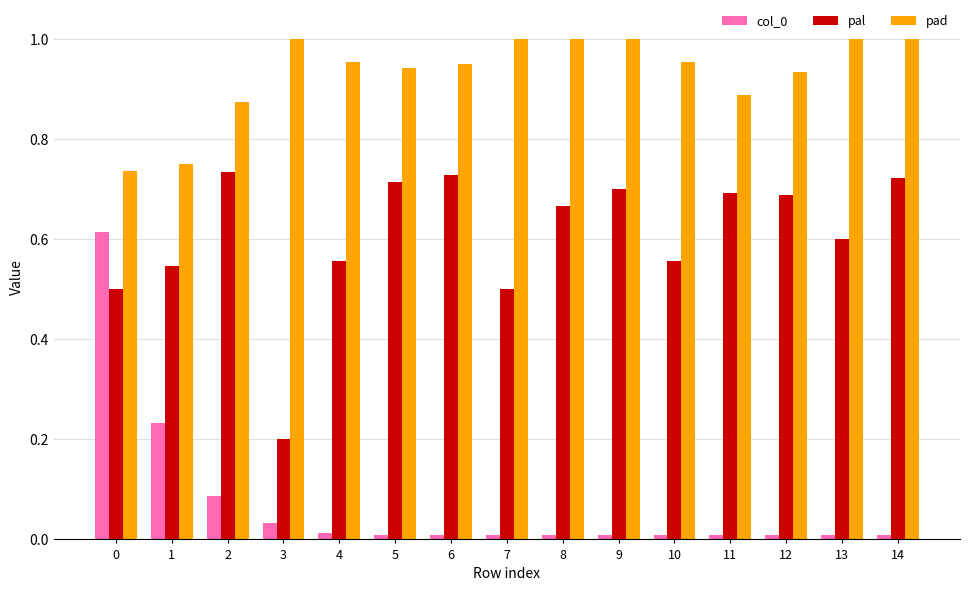

How many bars are there in total?

45